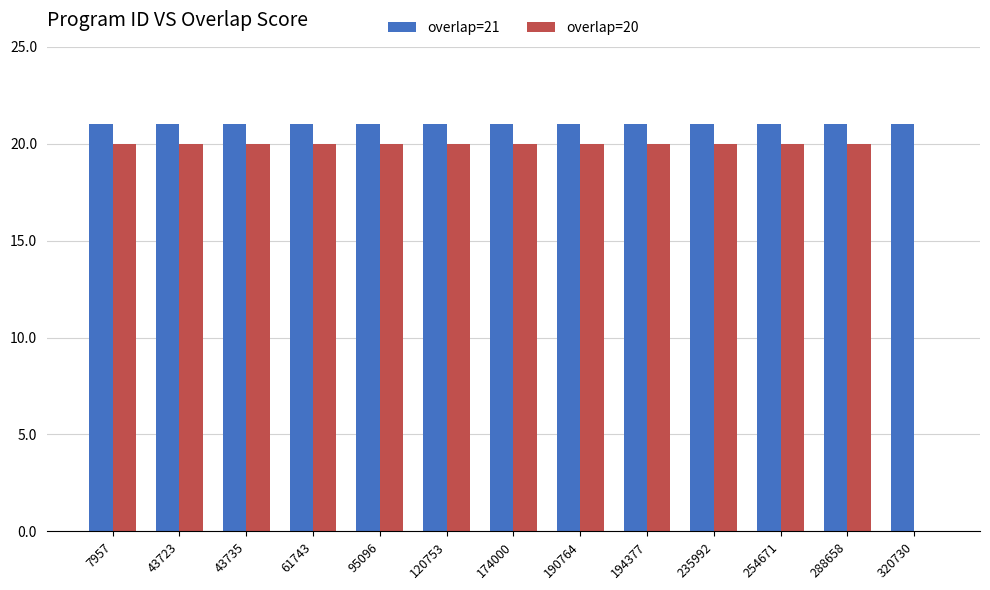

How many distinct data groups are displayed?

2